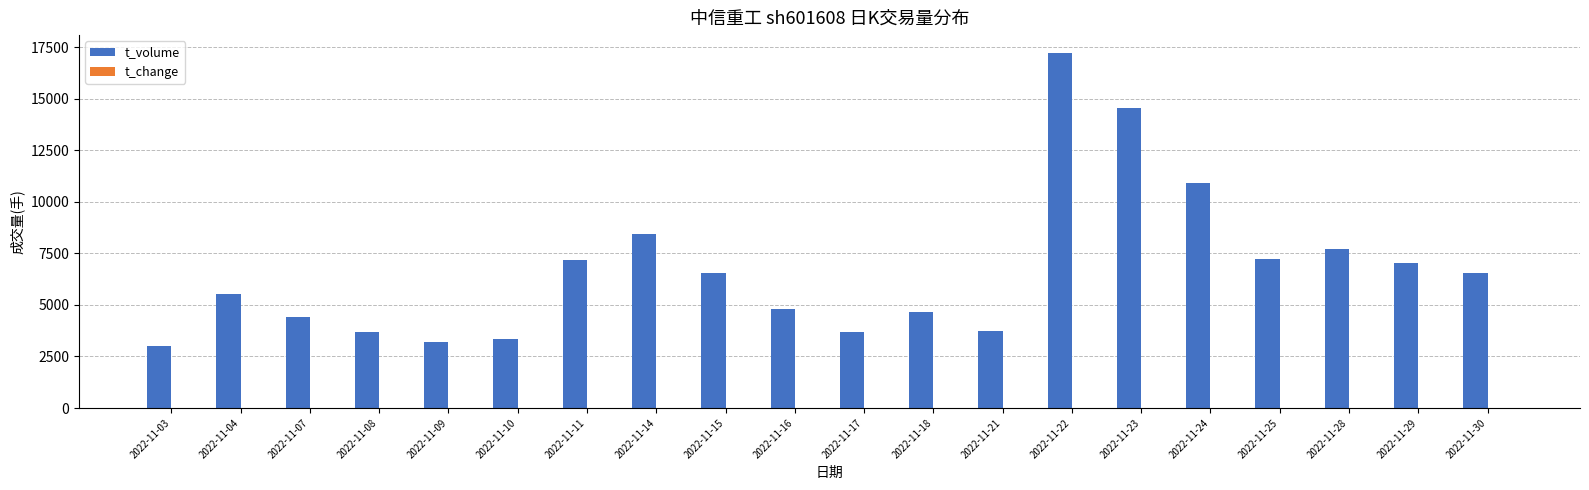

At which label is t_volume closest to 10118?

2022-11-24